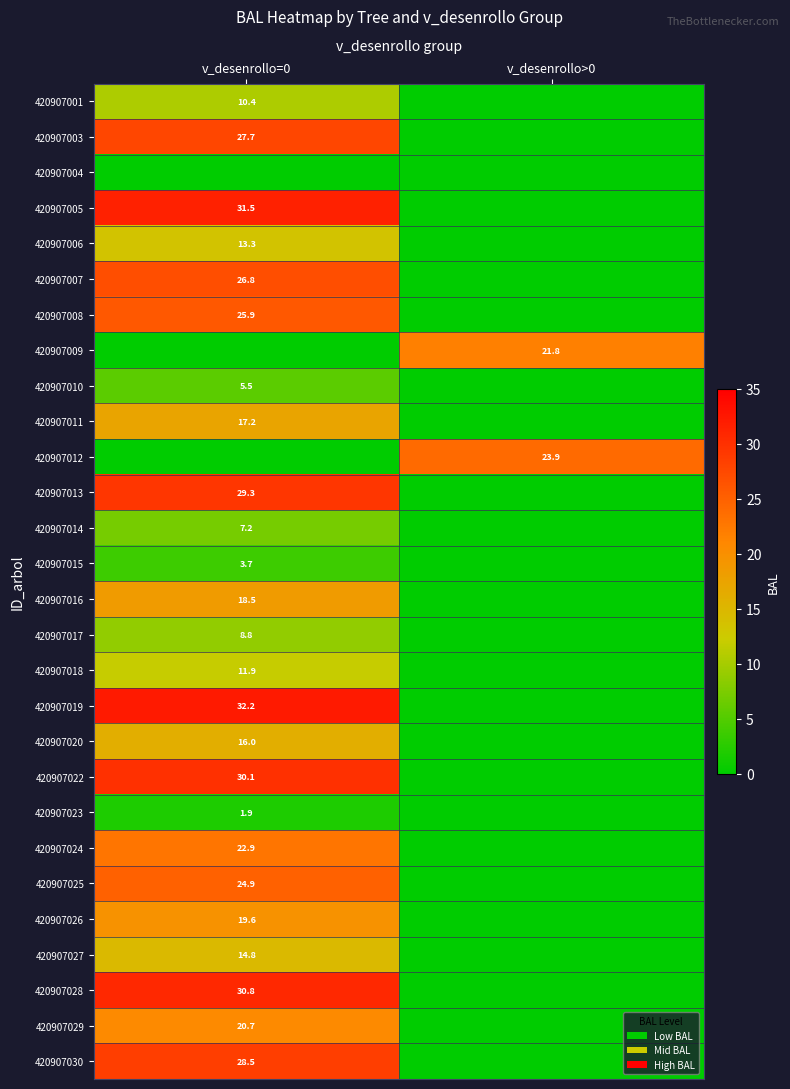

True or false: 420907029 has a value of 20.7 at v_desenrollo=0.

True